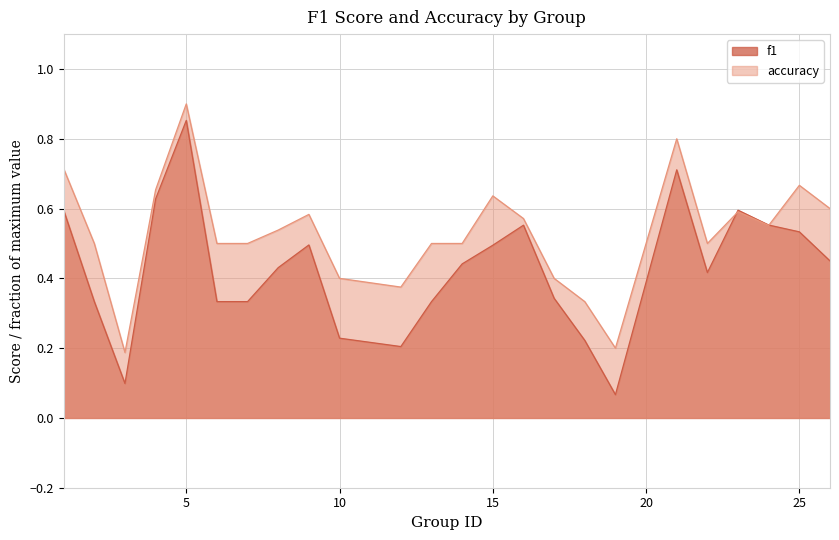

After their last crossing, which series has the higher values: f1 or accuracy?

accuracy